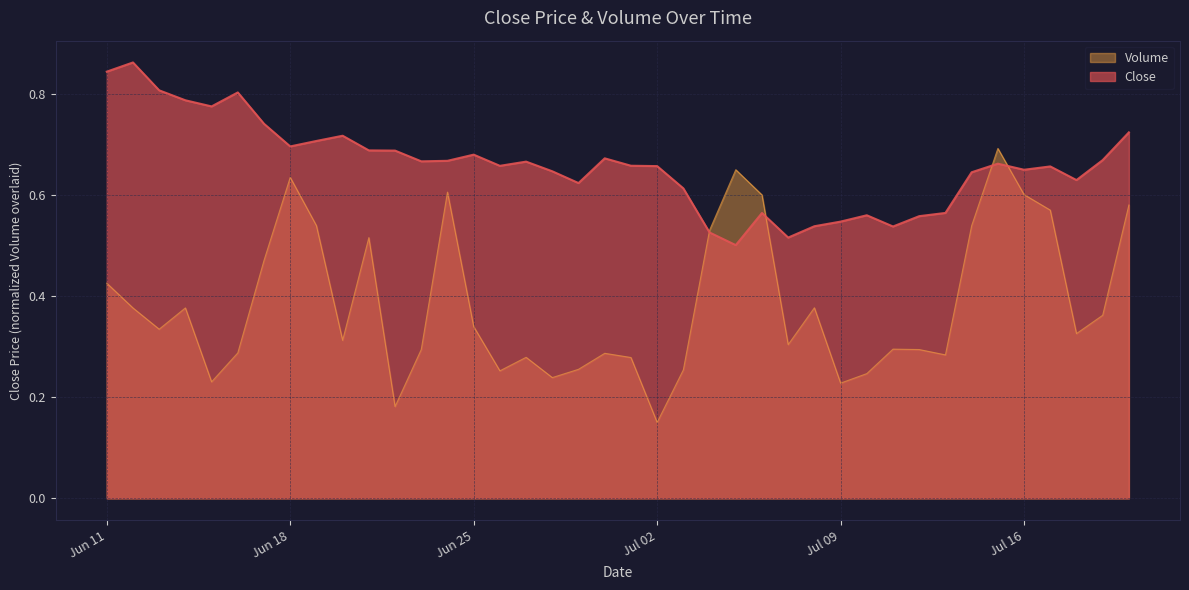

True or false: Volume has a value of 0.3 at 2024-07-18.

True